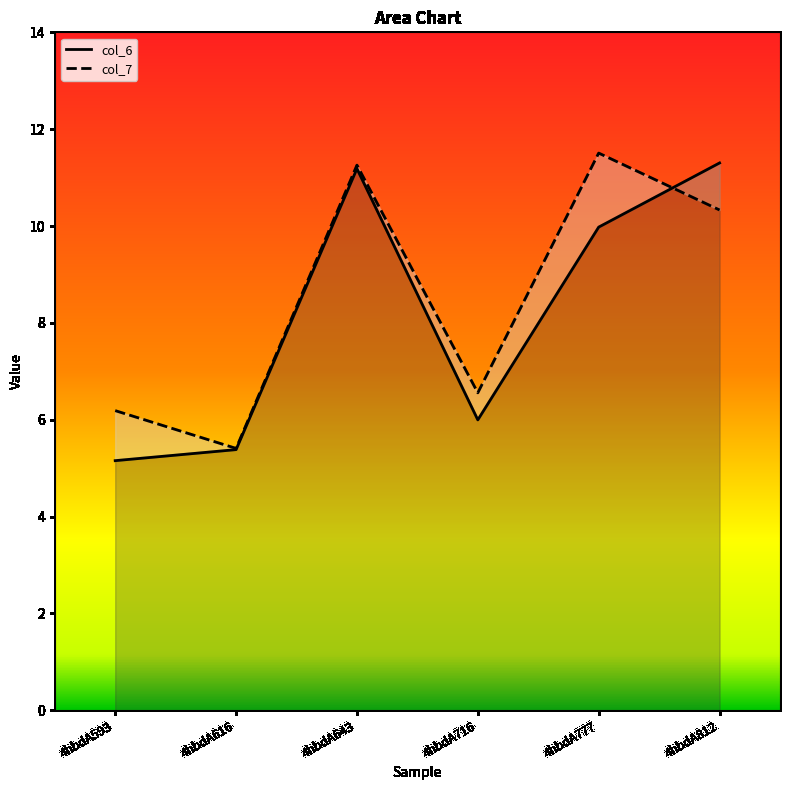

What are all the series names shown in the legend?

col_6, col_7